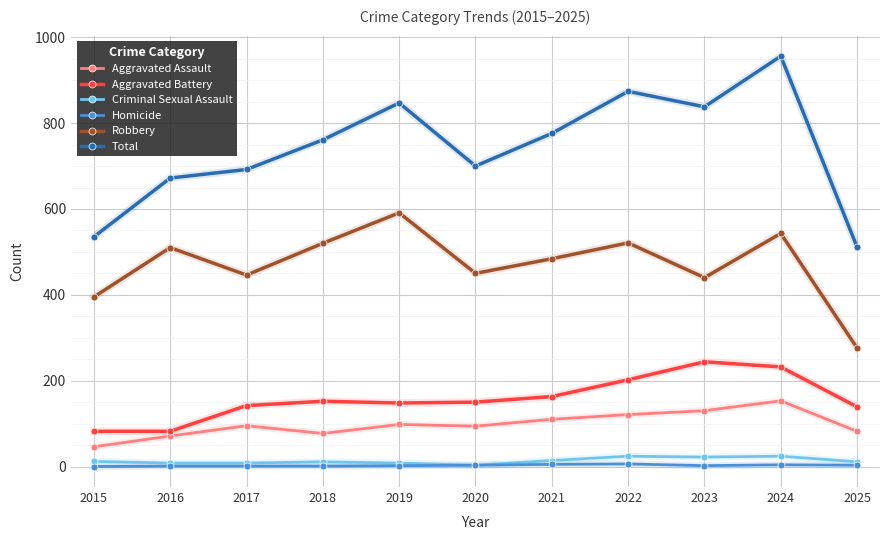

True or false: Homicide has more than 0 interior local peaks.

True